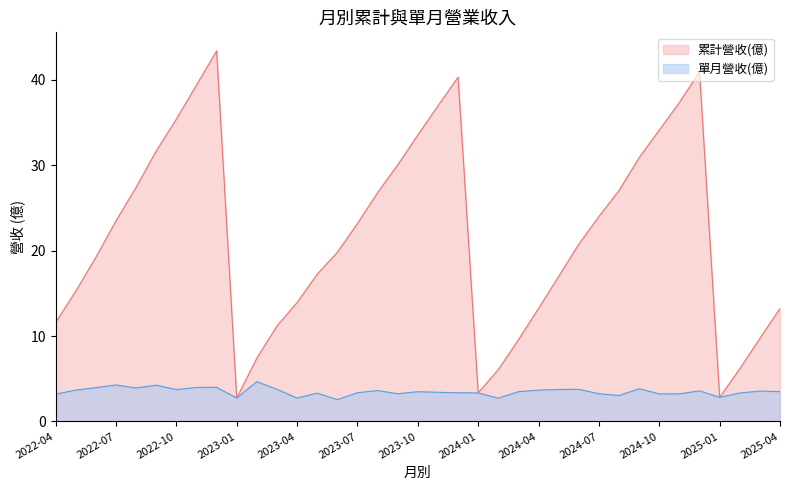

True or false: 累計營收(億) and 單月營收(億) intersect in this chart.

False